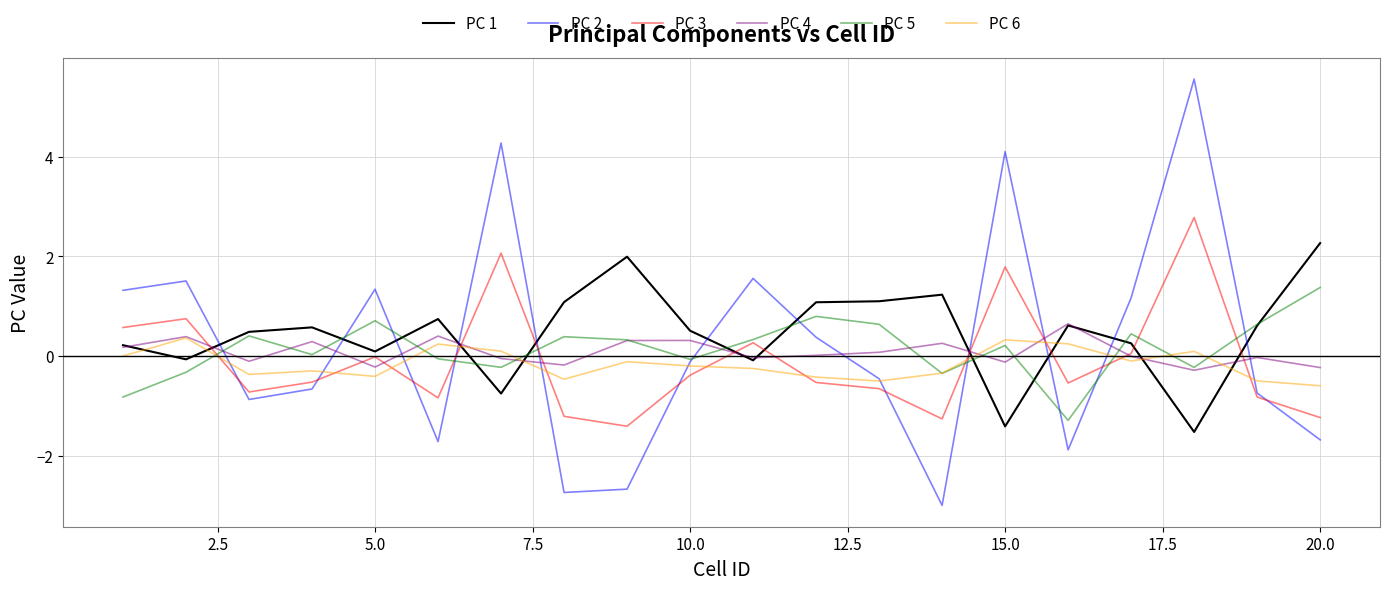

Which series has the largest range (max minus min)?

PC 2